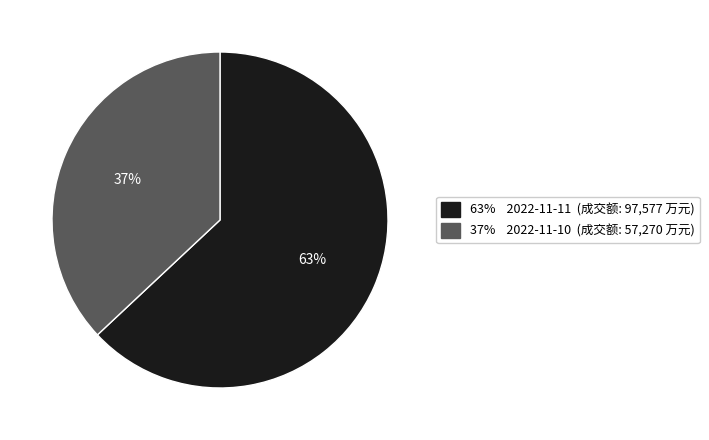

To the nearest percent, what is the difference between the largest and smallest slice percentages?

26%